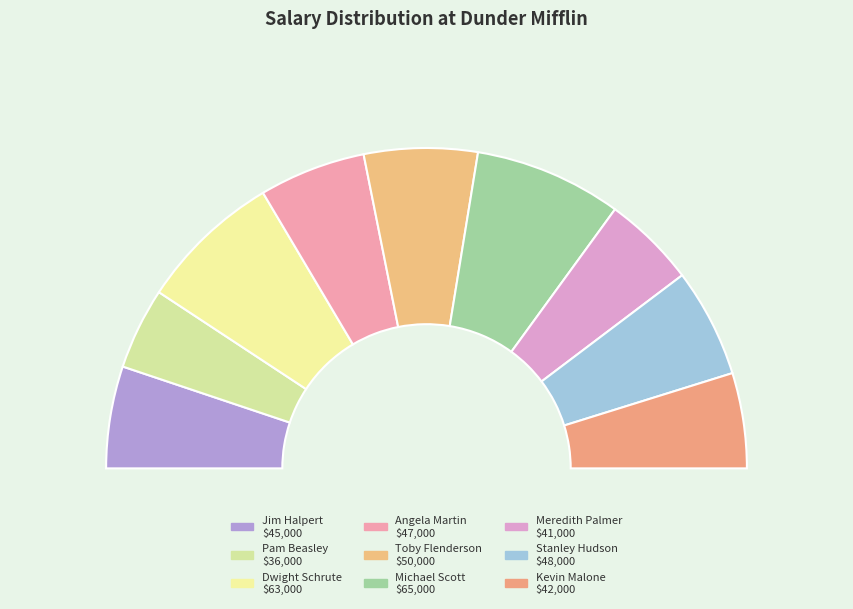

To the nearest percent, what percentage of the pie is Toby Flenderson?

11%